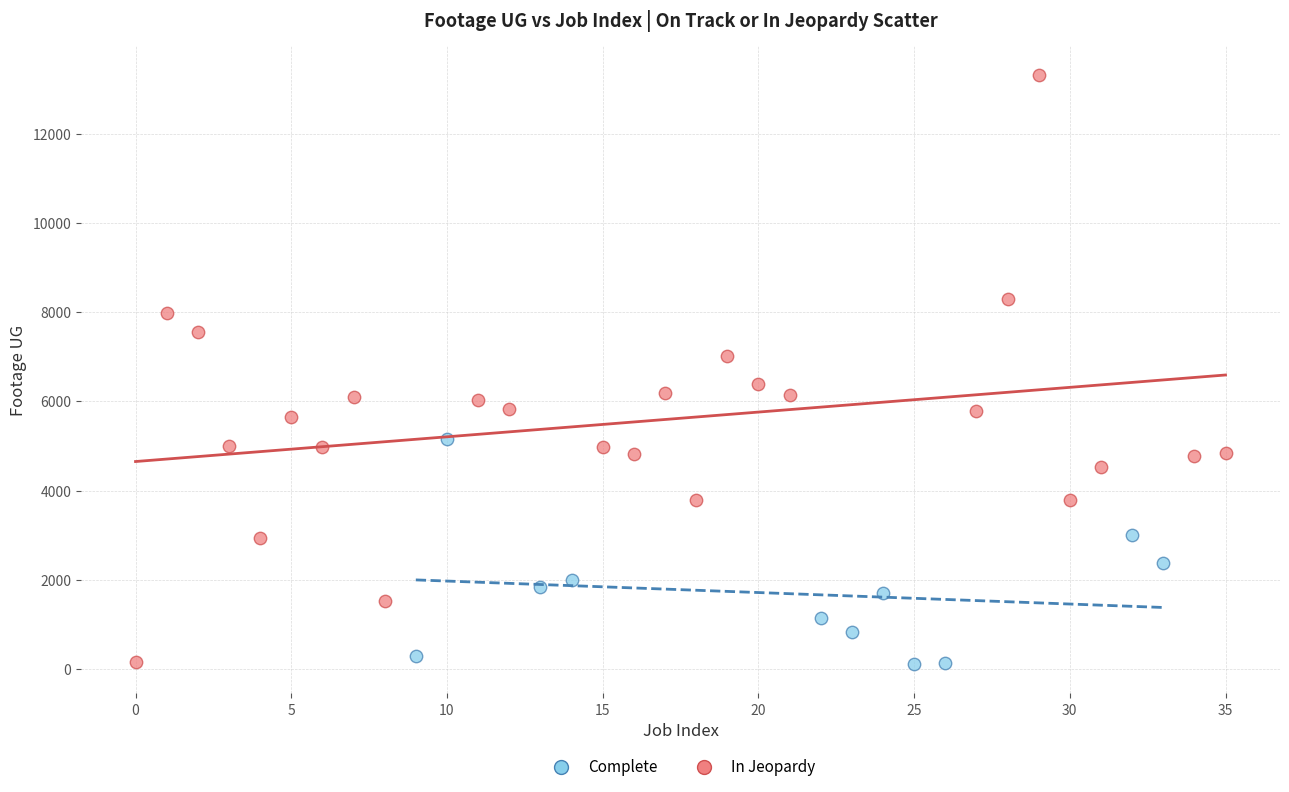

Which series reaches the maximum Y coordinate?

In Jeopardy